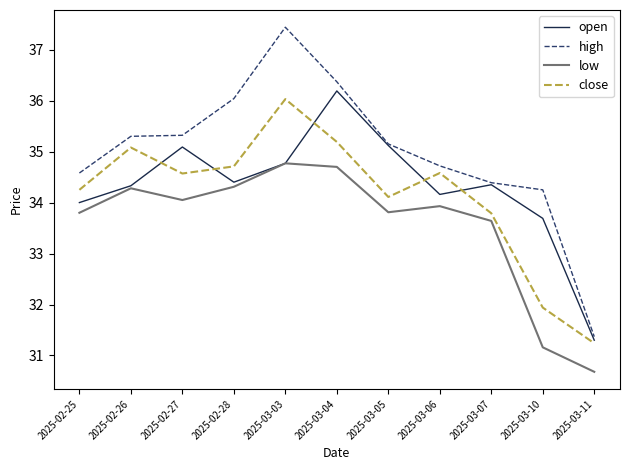

Where does the low series first go above 33?

2025-02-25